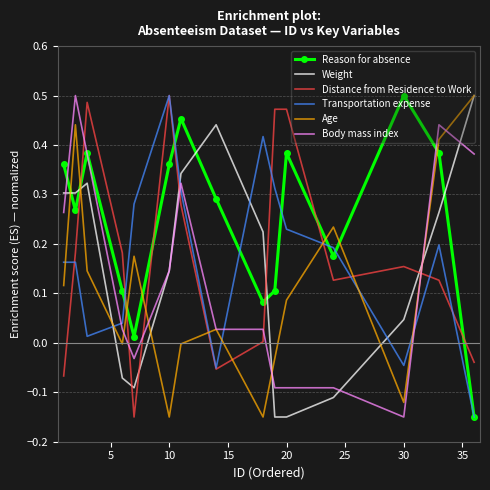

After their last crossing, which series has the higher values: Weight or Distance from Residence to Work?

Weight